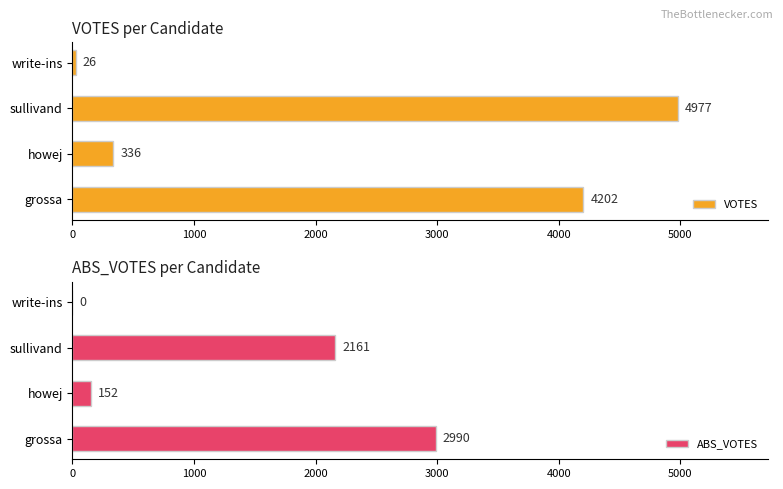

Rank the series at 1000 from highest to lowest value.

VOTES, ABS_VOTES